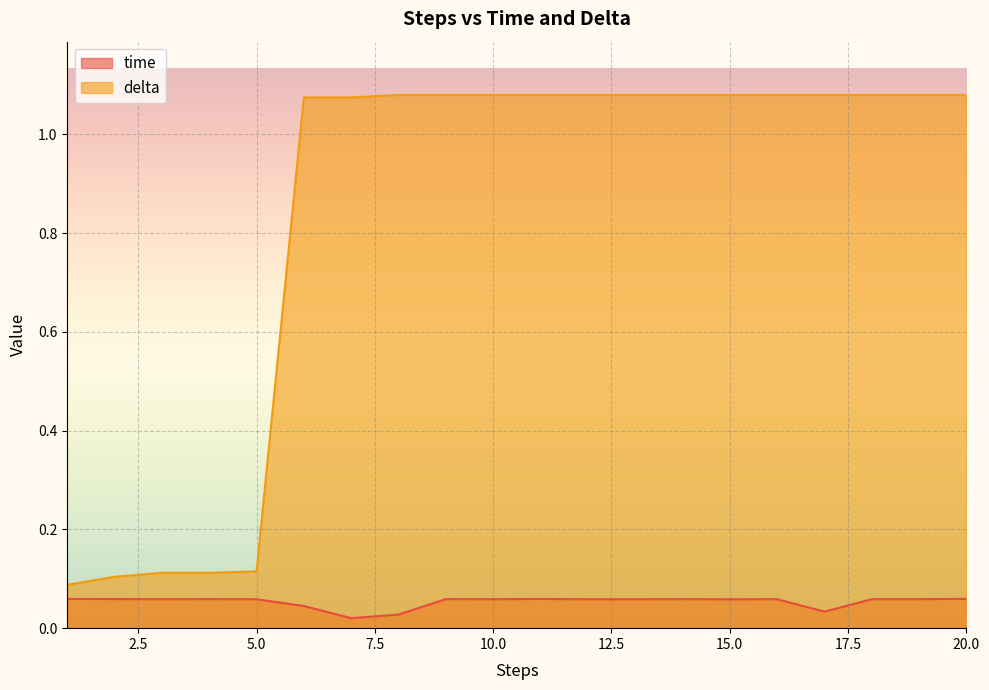

Reading left to right, transcribe all the data shown in this chart.

time: 1=0.1	2=0.1	3=0.1	4=0.1	5=0.1	6=0.0	7=0.0	8=0.0	9=0.1	10=0.1	11=0.1	12=0.1	13=0.1	14=0.1	15=0.1	16=0.1	17=0.0	18=0.1	19=0.1	20=0.1
delta: 1=0.1	2=0.1	3=0.1	4=0.1	5=0.1	6=1.1	7=1.1	8=1.1	9=1.1	10=1.1	11=1.1	12=1.1	13=1.1	14=1.1	15=1.1	16=1.1	17=1.1	18=1.1	19=1.1	20=1.1